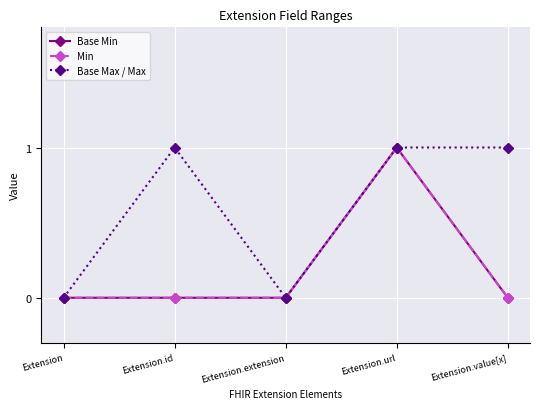

Is this an area chart (filled region under the line)?

No